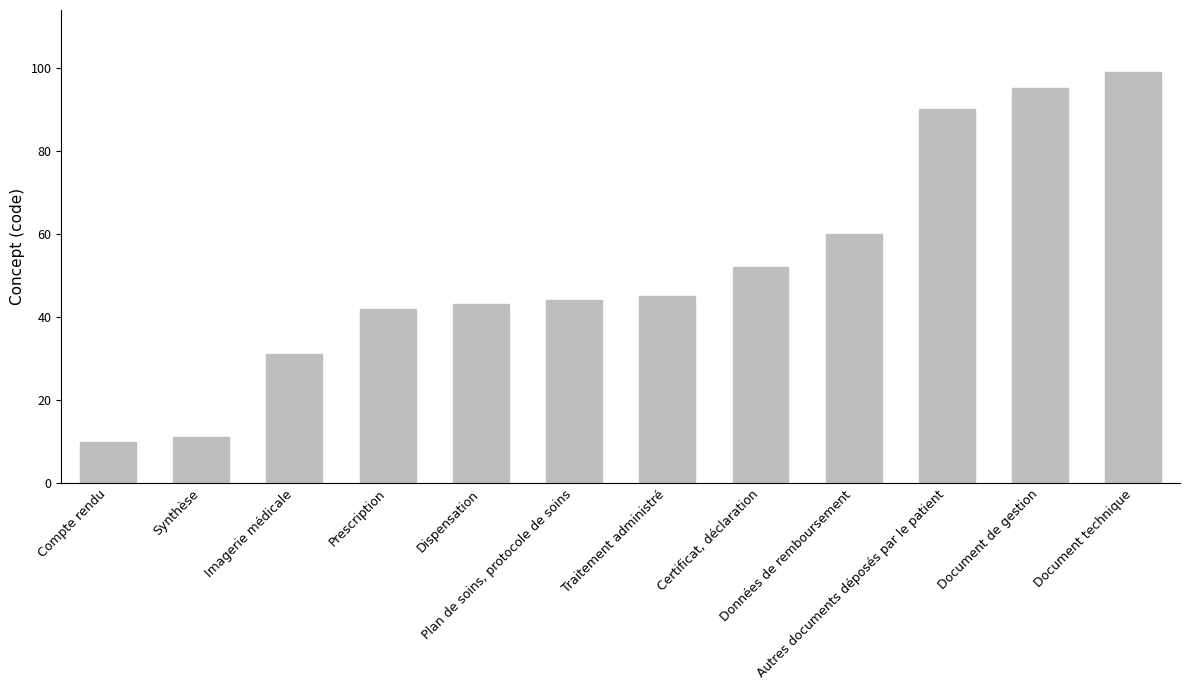

Does the chart contain stacked bars?

No